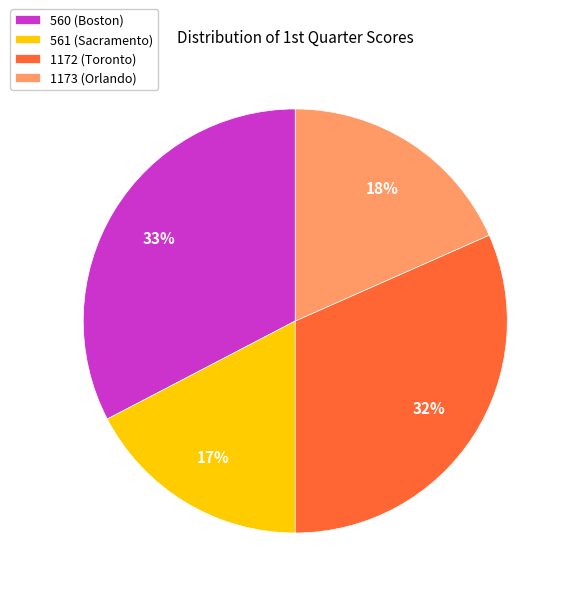

Is the sum of 560 (Boston) and 1172 (Toronto) greater than half?

Yes